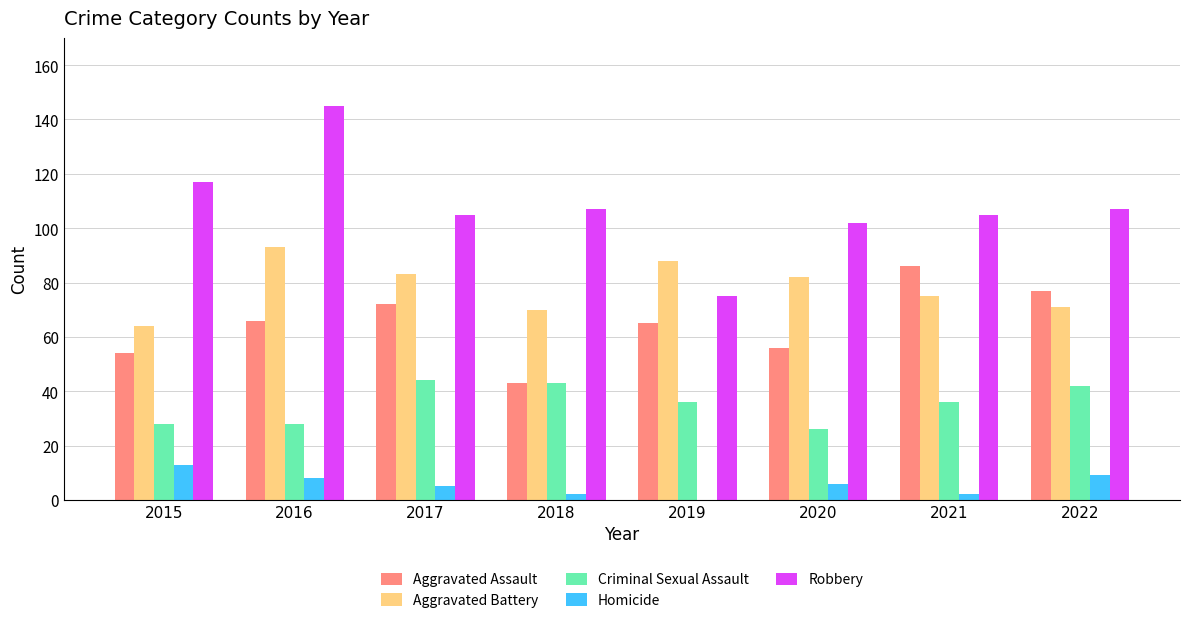

What is the sum of all Aggravated Assault values?

519